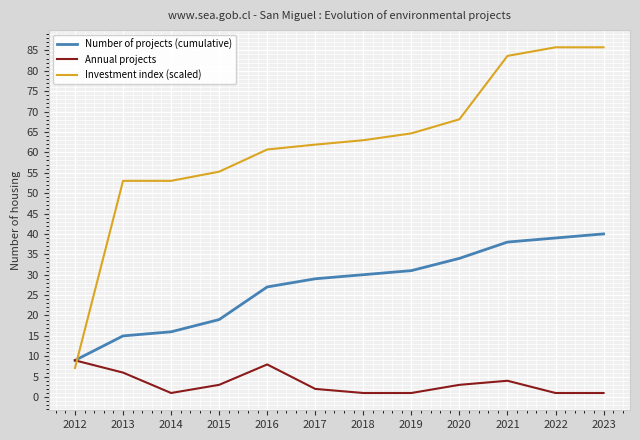

At which label does Annual projects first exceed 3?

2012